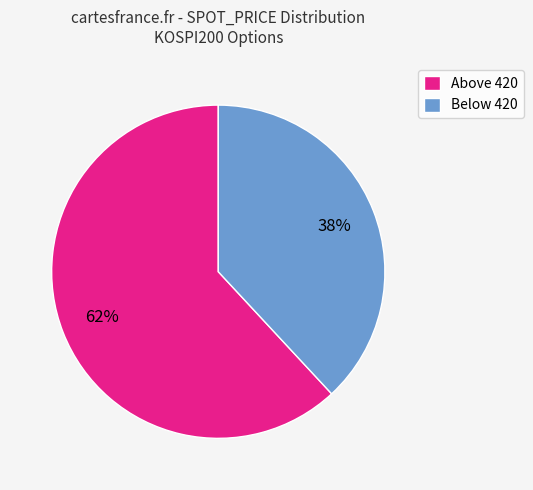

Which category has the smallest portion of the pie?

Below 420